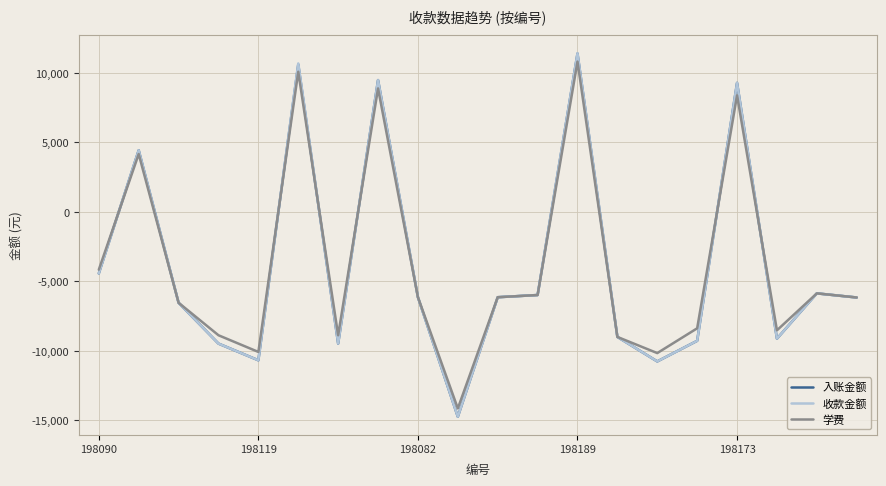

What is the difference between the maximum and minimum values in the 学费 series?

24956